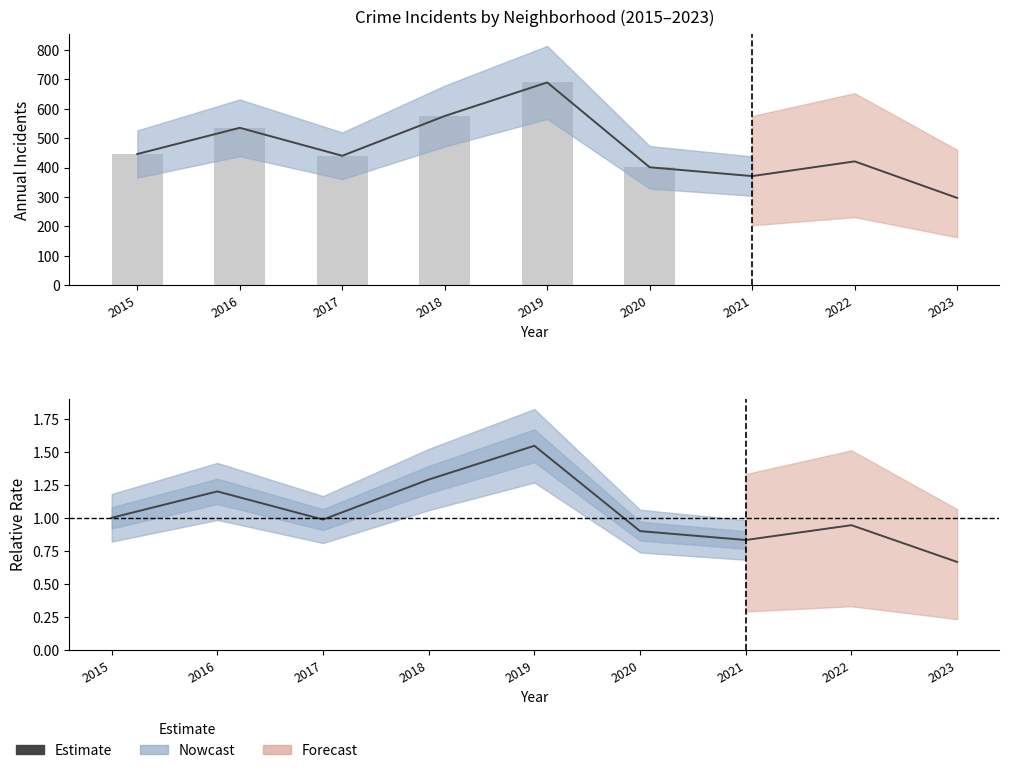

What is the change in value from 2018 to 2020?

-0.4